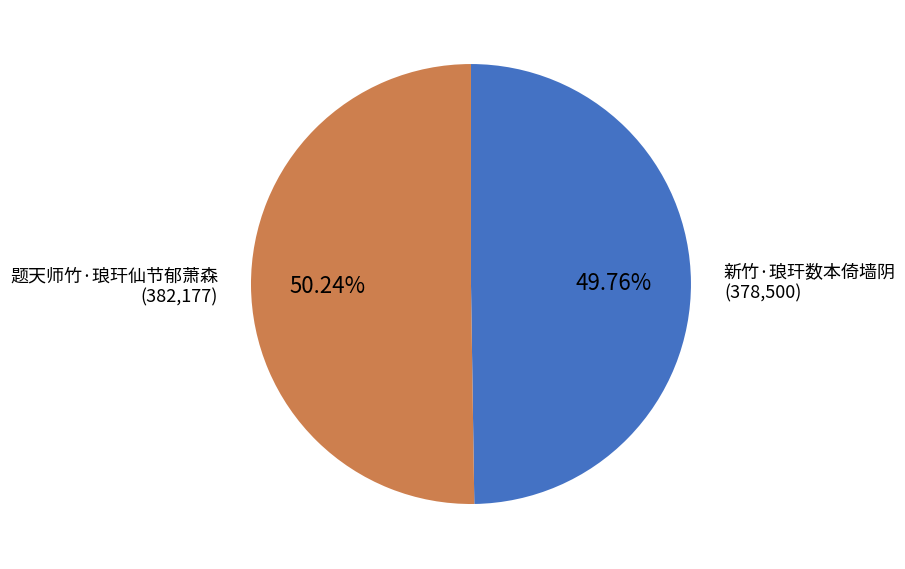

Is the sum of 题天师竹·琅玕仙节郁萧森 and 新竹·琅玕数本倚墙阴 greater than half?

Yes